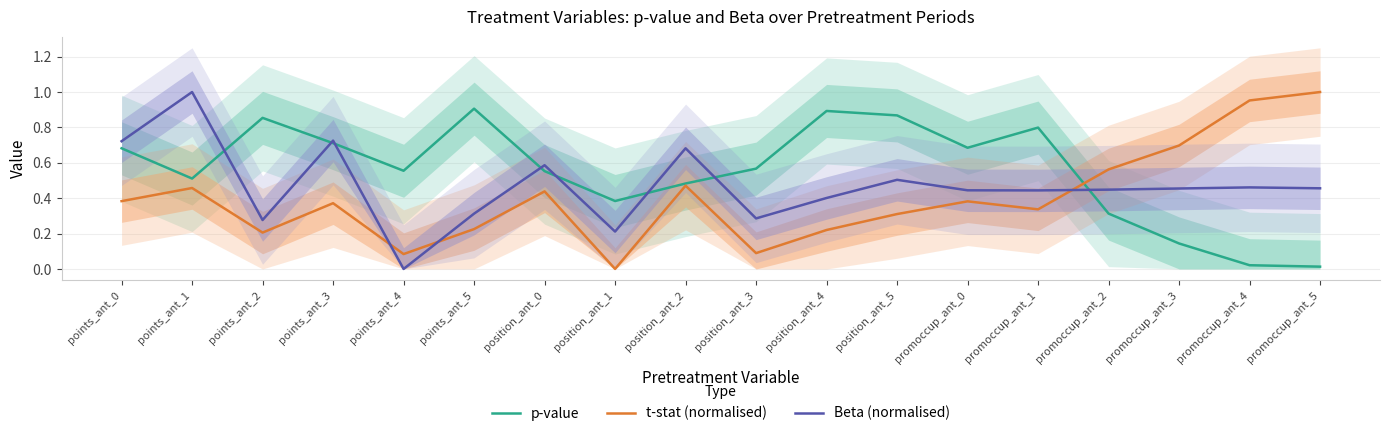

True or false: p-value has a value of 0.6 at points_ant_4.

True